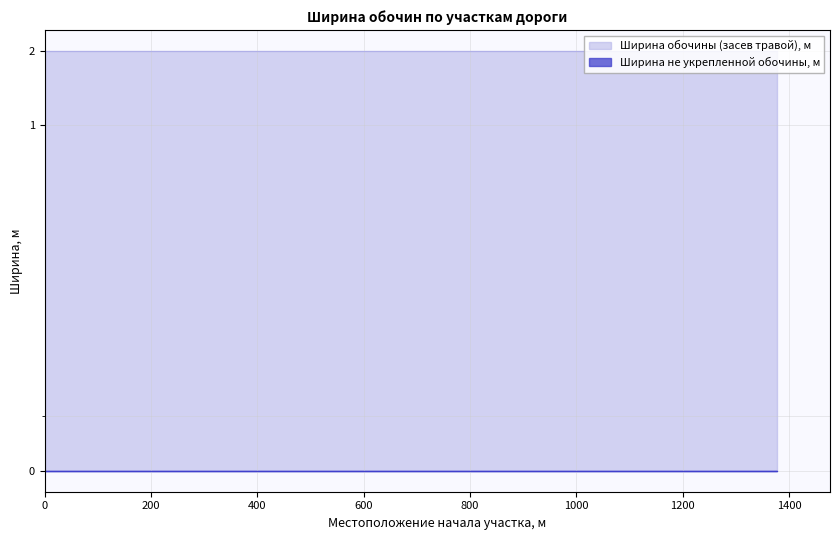

Reading left to right, transcribe all the data shown in this chart.

Ширина обочины (засев травой), м: 2	2	2	2	2	2	2	2	2	2	2	2	2
Ширина не укрепленной обочины, м: 0	0	0	0	0	0	0	0	0	0	0	0	0